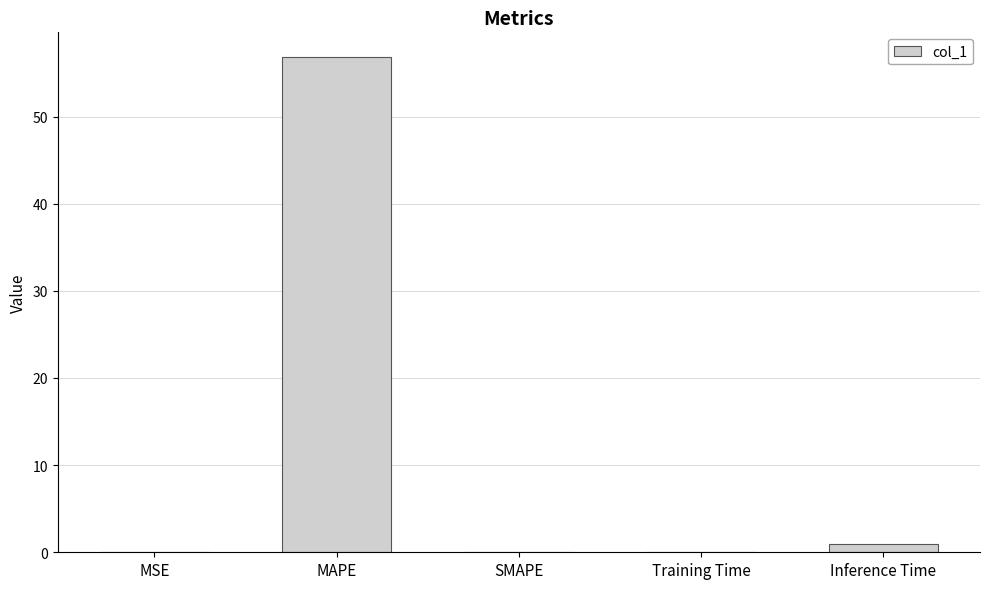

What is the greatest value displayed?

56.8